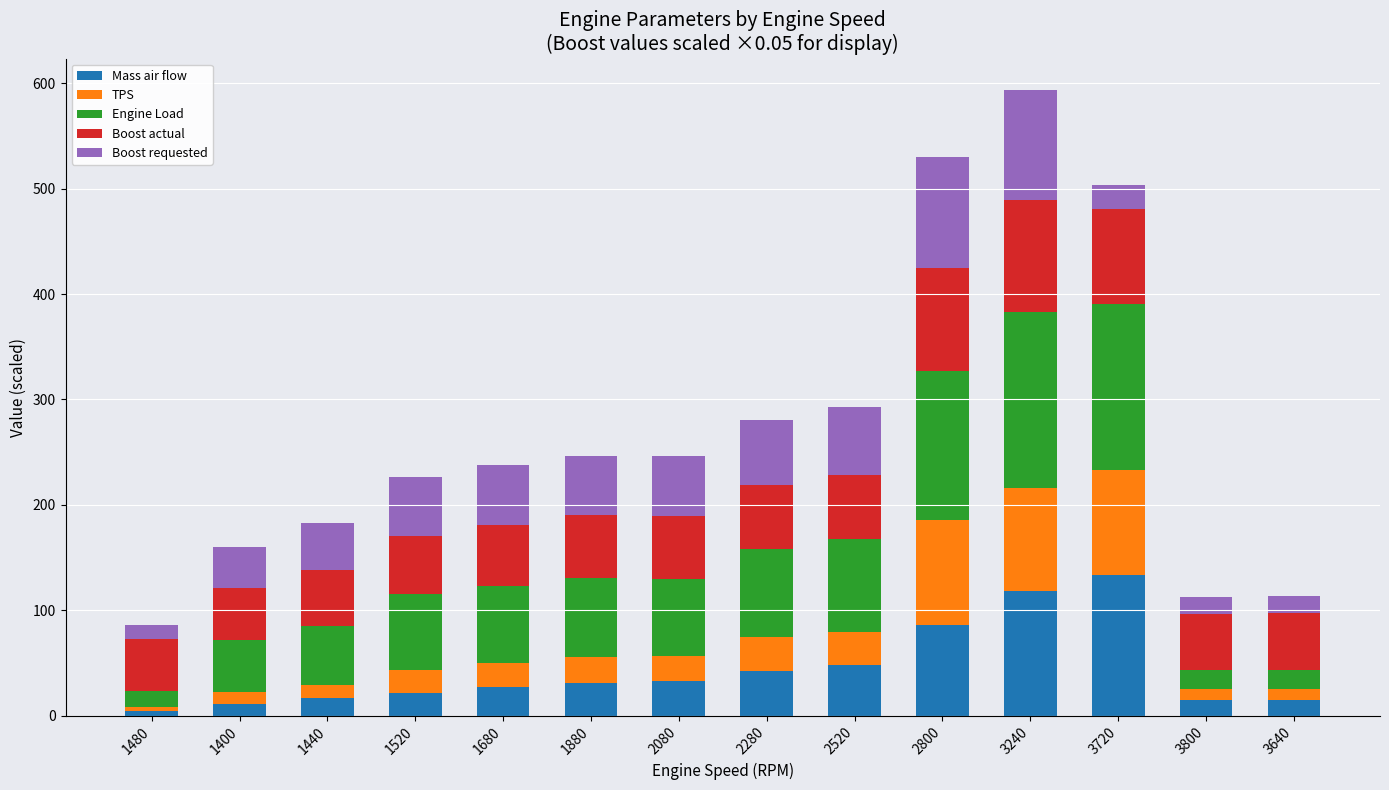

At which category is the sum across all series the highest?

3240